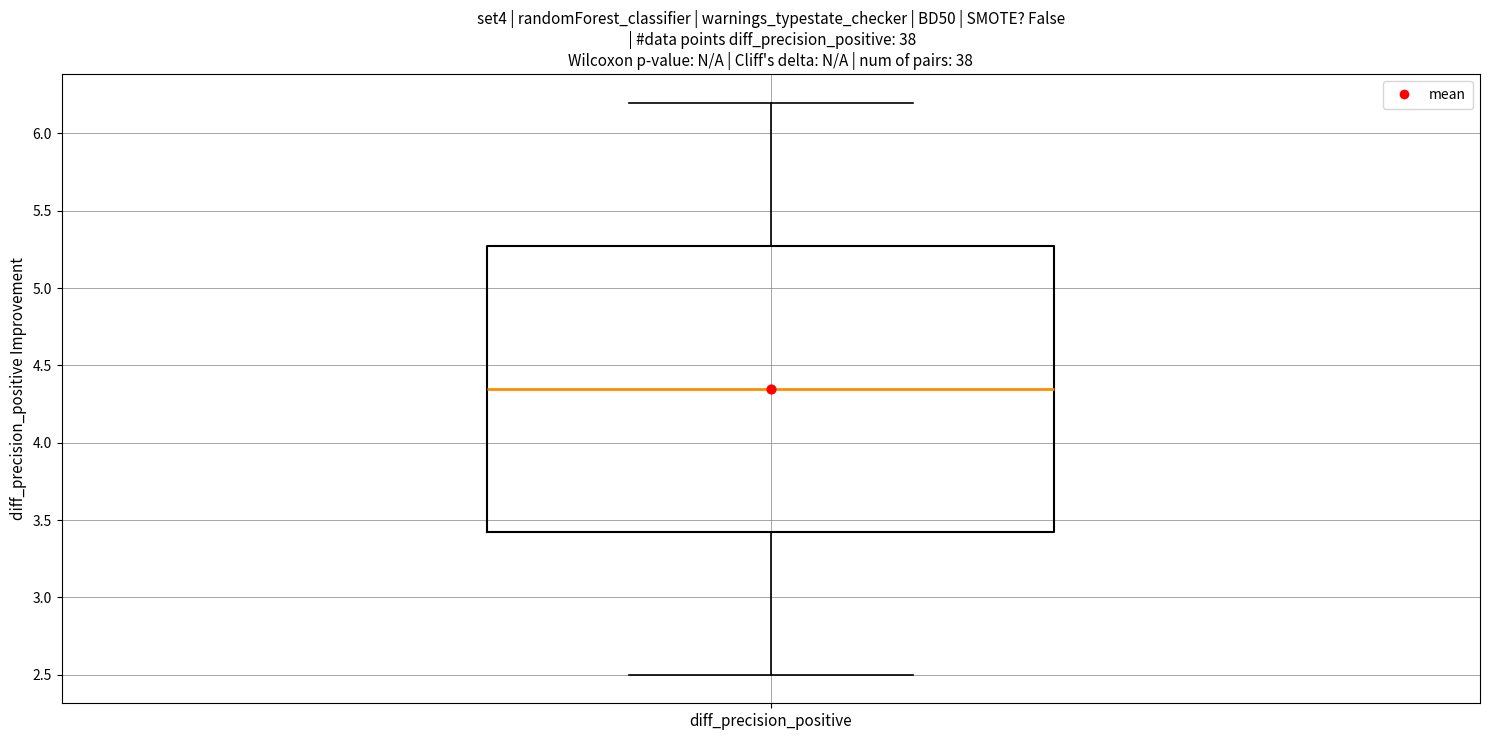

Read this box plot against the y-axis: the position of the median line, the range covered by the box, and the ends of both whiskers. The values are not printed on the chart, so give them approximately, as read against the axis.

median 4.35, box 3.45 to 5.30, whiskers 2.50 to 6.20